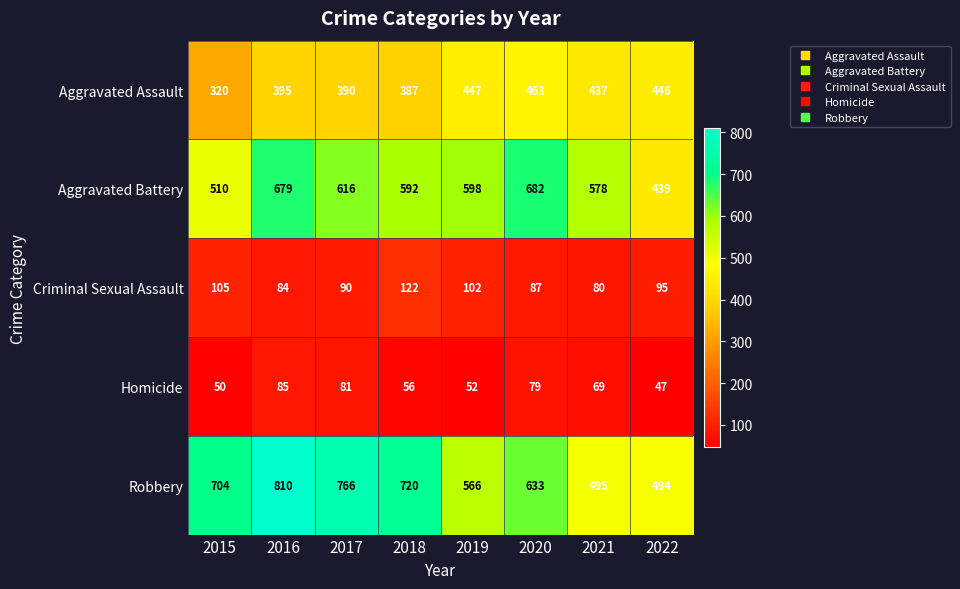

The Aggravated Battery series shows 834 at 2017. True or false?

False